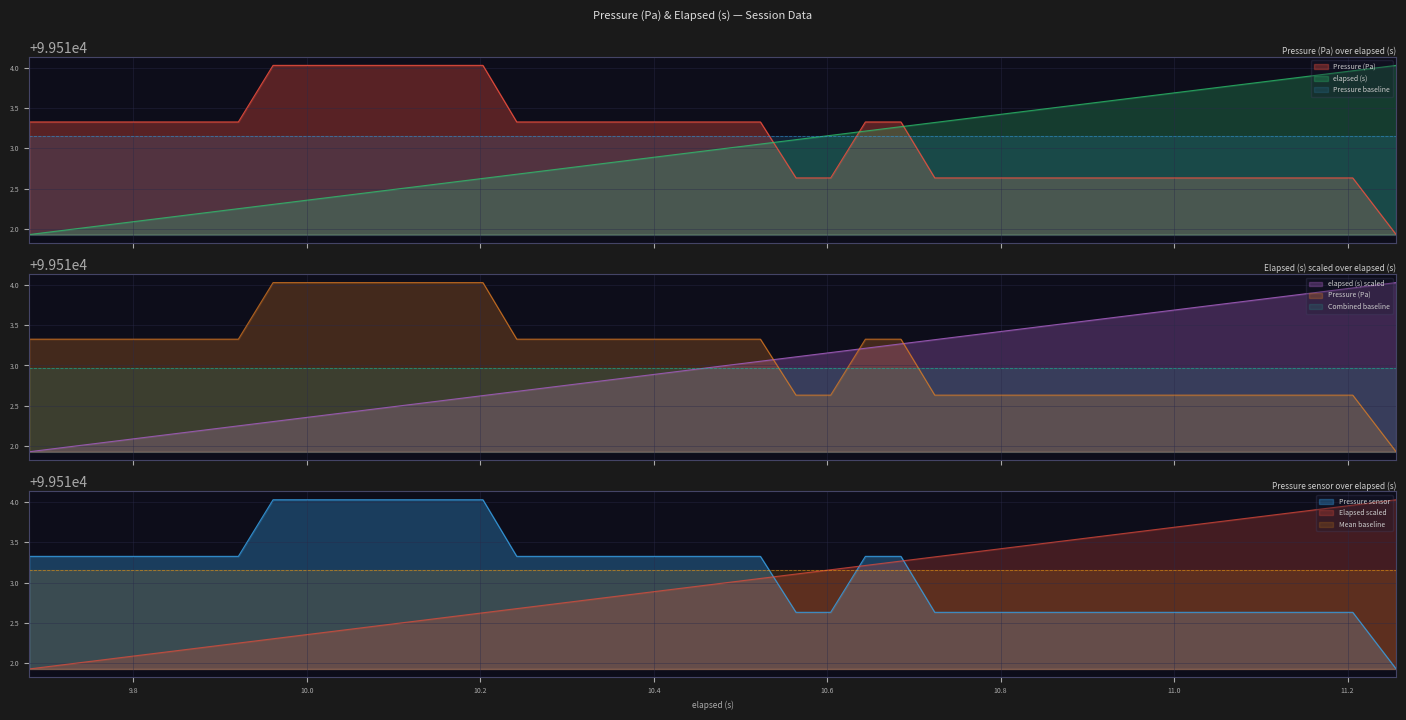

Rank the series by their average value, from highest to lowest.

pressure, elapsed